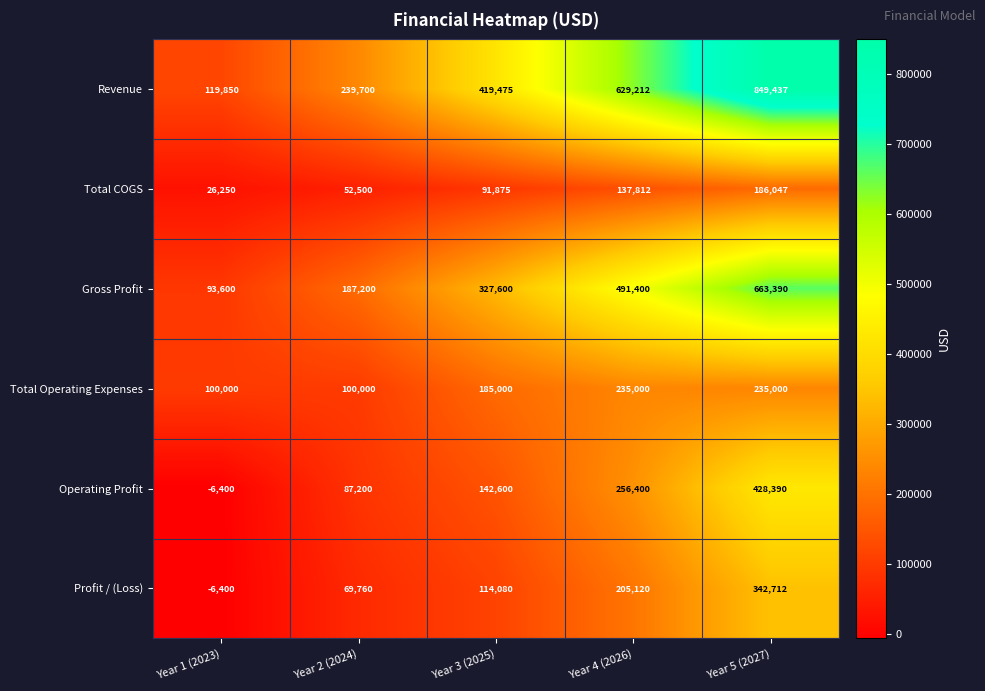

What is the difference between the Revenue values at Year 3 (2025) and Year 4 (2026)?

209737